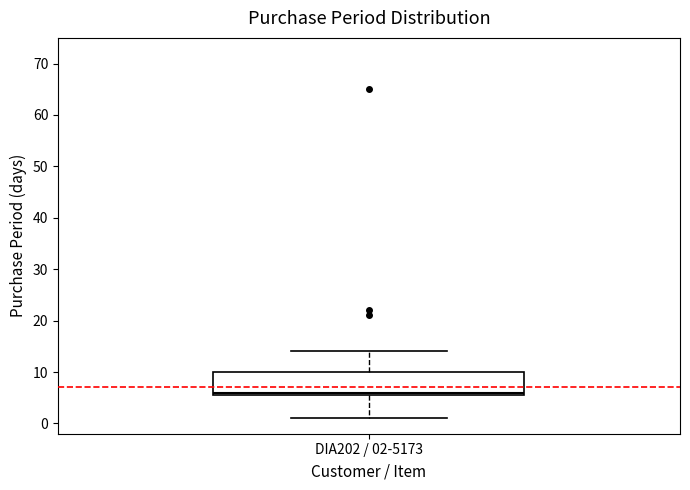

Read this box plot against the y-axis: the position of the median line, the range covered by the box, and the ends of both whiskers. The values are not printed on the chart, so give them approximately, as read against the axis.

median 6 (just above the box's lower edge), box 6 to 10, whiskers 1 to 14